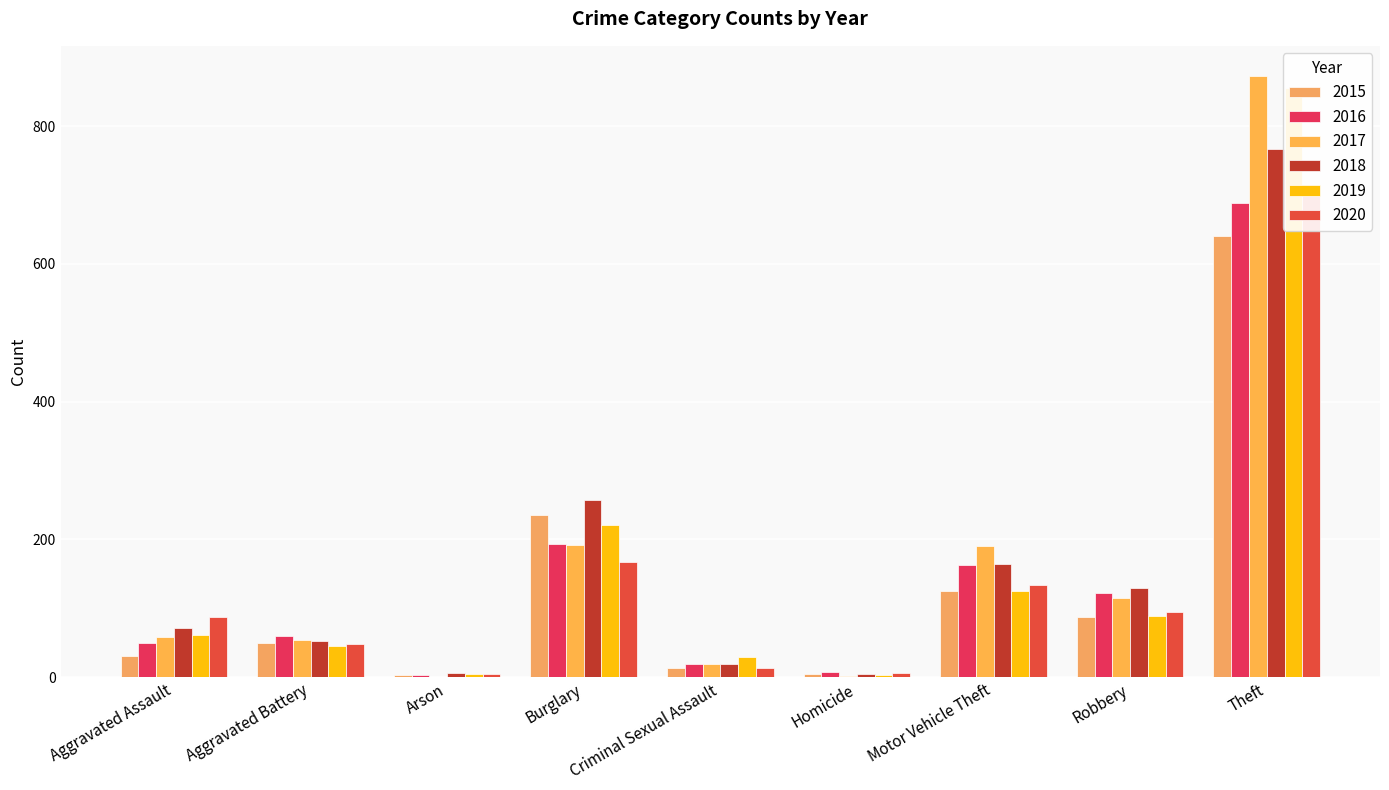

At how many categories does at least one series exceed 575?

1